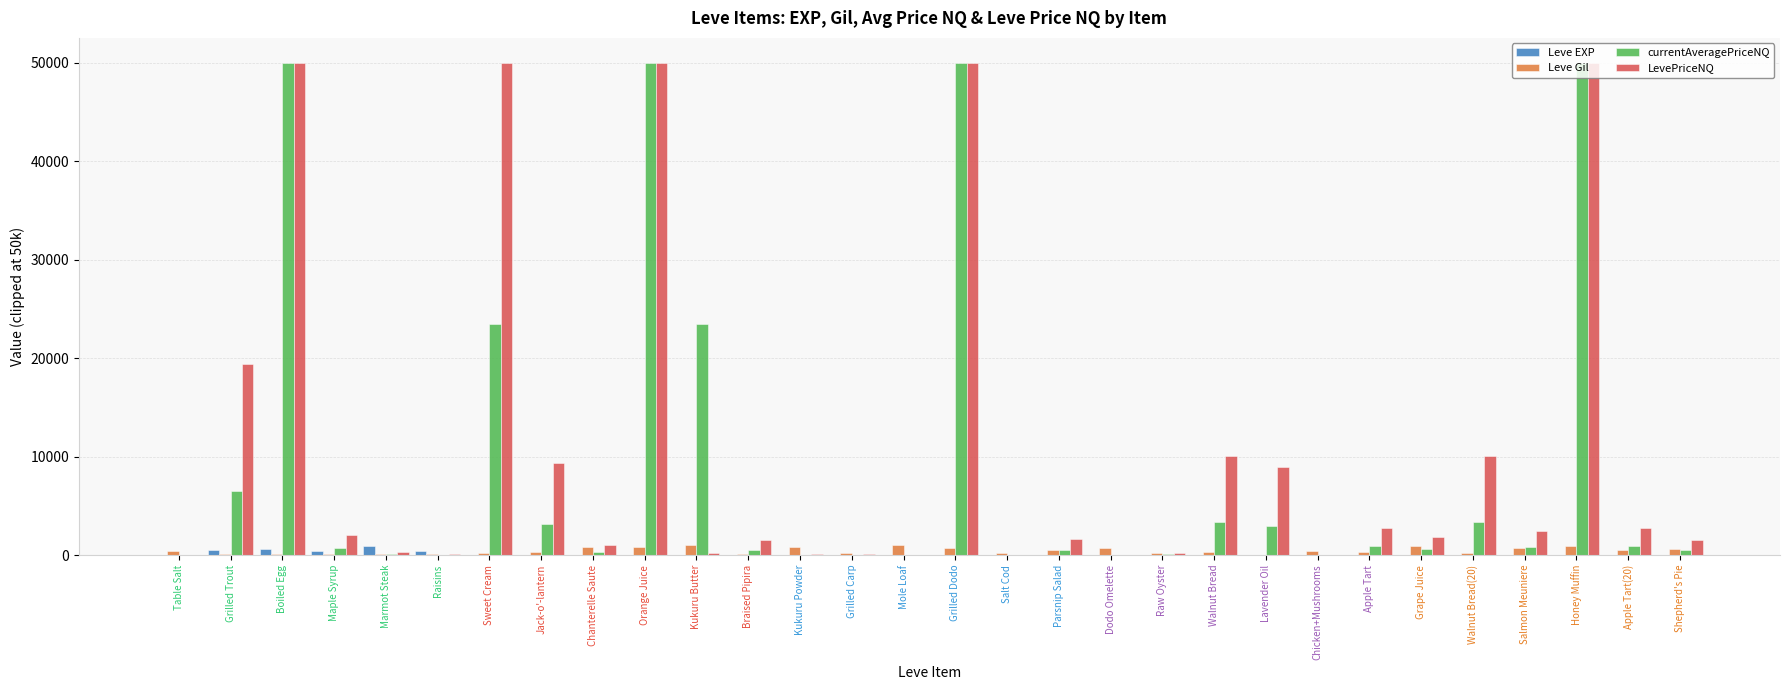

At which label is LevePriceNQ closest to 25000?

Grilled Trout